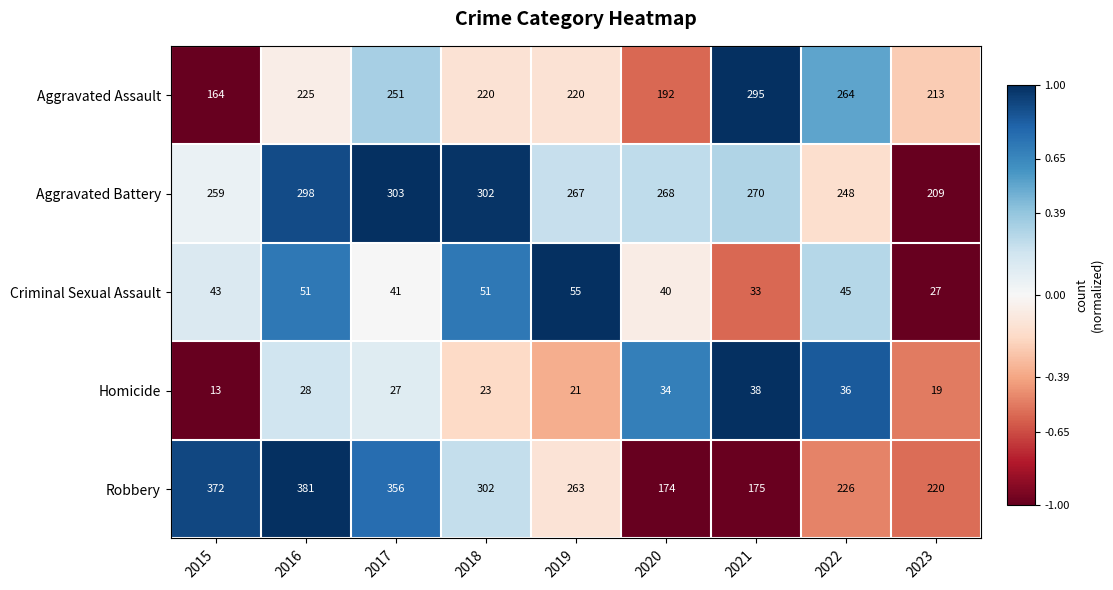

What value does the Aggravated Assault series have at 2015?

164